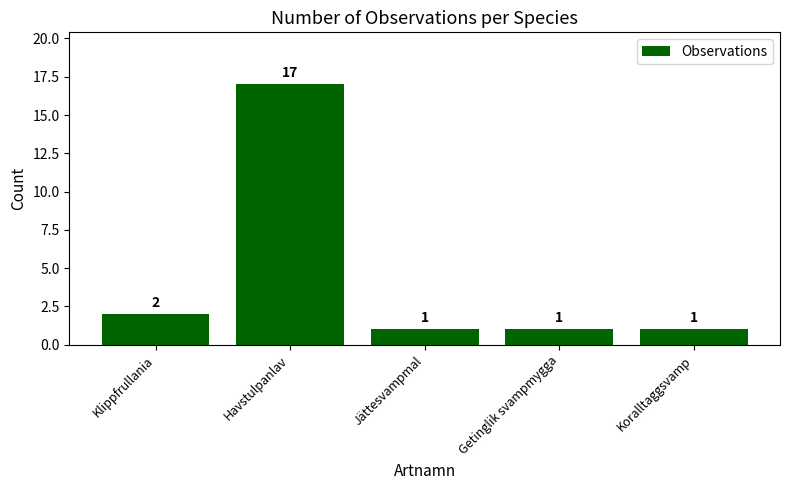

Approximately how many times larger is the value at Getinglik svampmygga compared to Koralltaggsvamp?

1.0